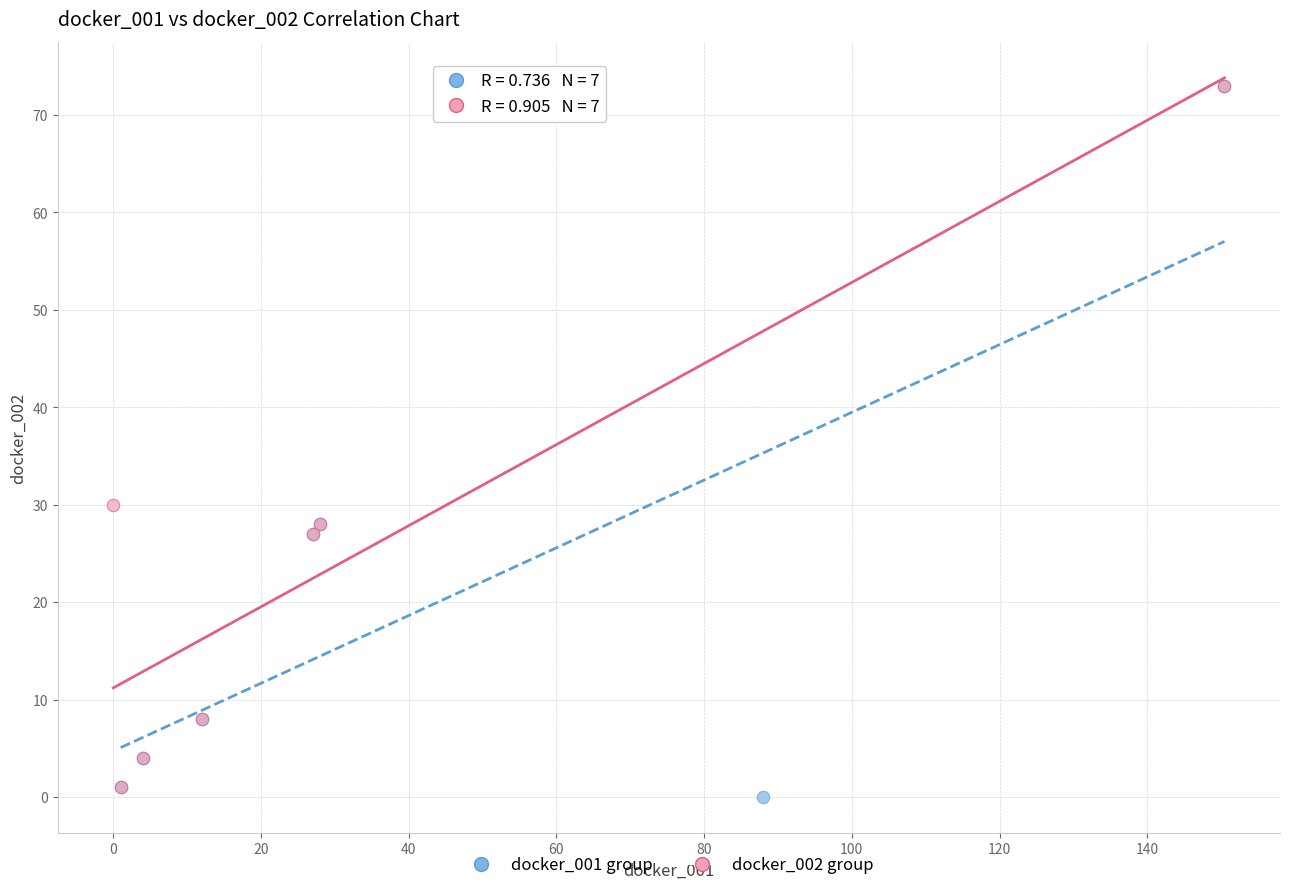

Which series has the widest spread of Y values?

docker_001 group